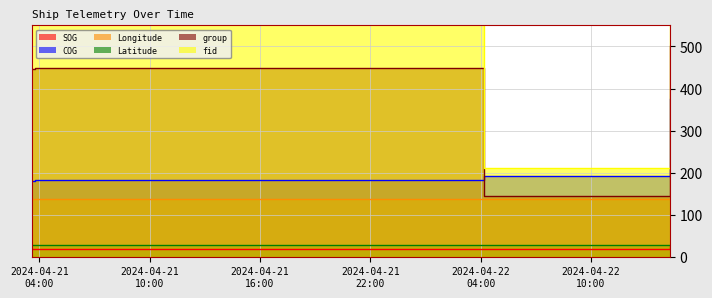

What is the label of the 1st point from the right?

2024-04-22 14:17:29